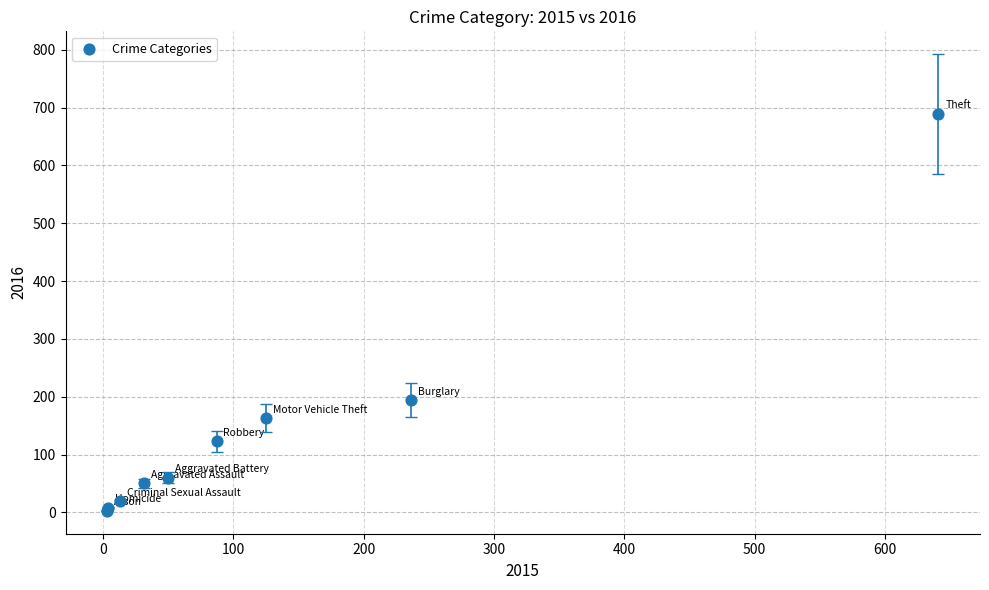

What Y value in the scatter plot is closest to 346?

194